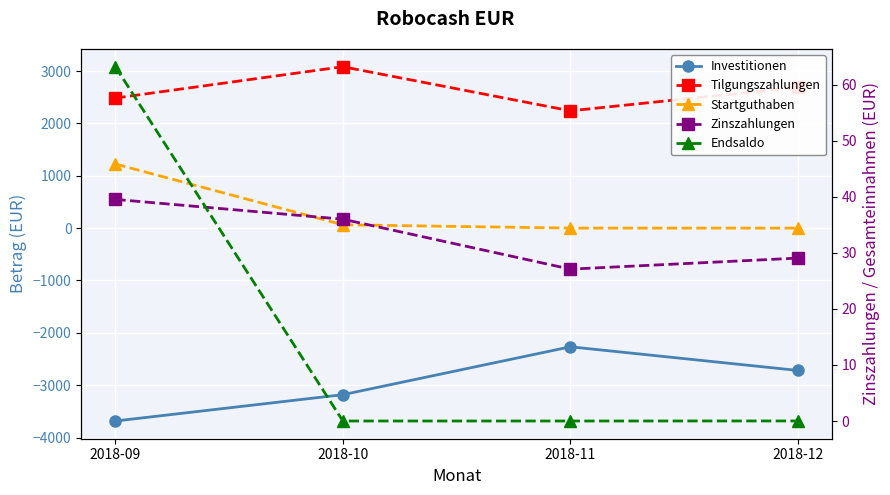

The value of Zinszahlungen at 2018-11 is 47.6. True or false?

False